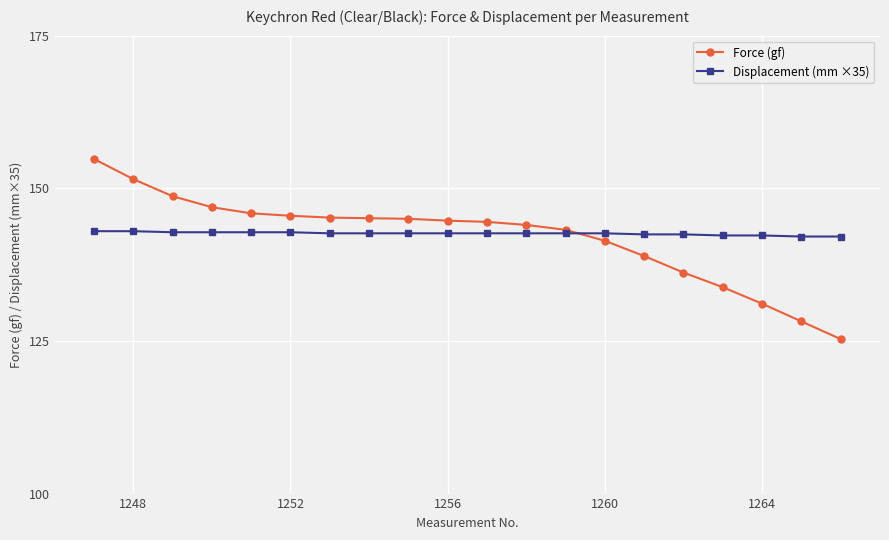

List the series in order of their peak value, lowest first.

Displacement (mm ×35), Force (gf)